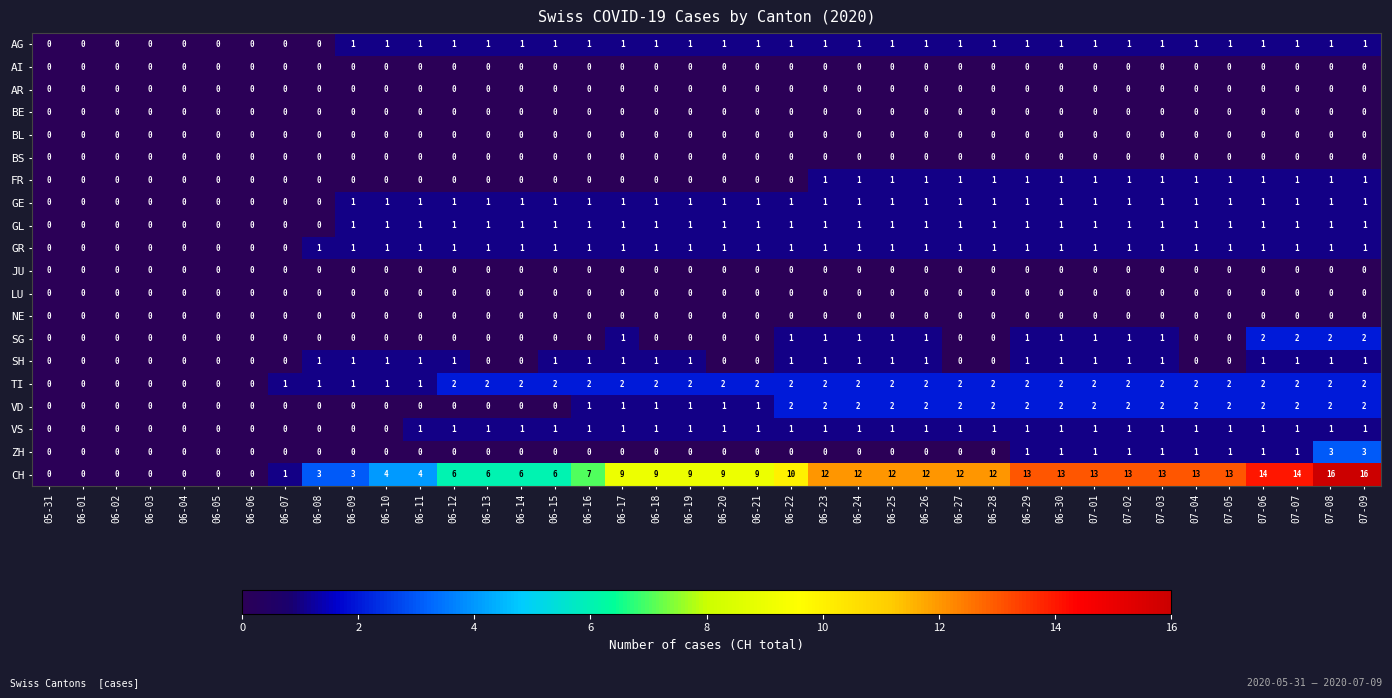

Is it true that LU equals 0 at 06-24?

True